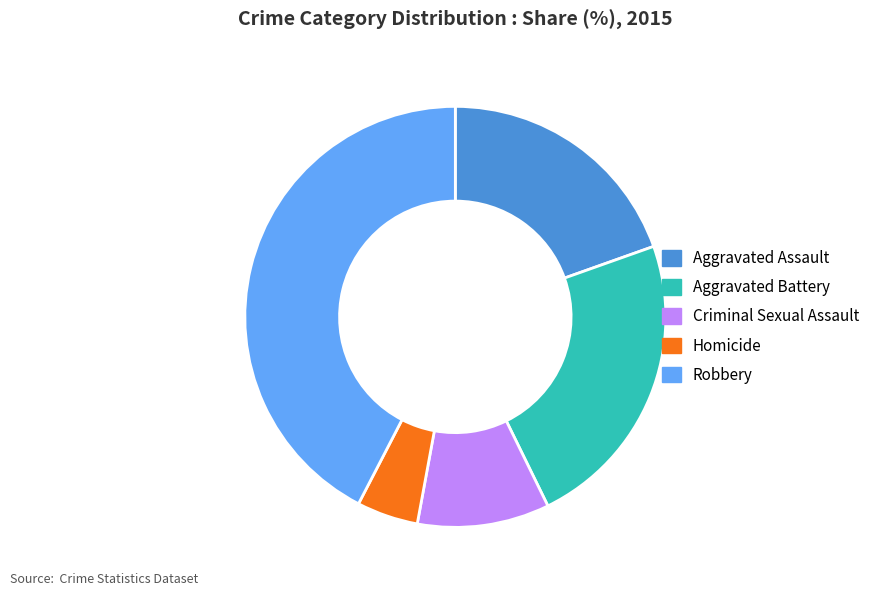

Does Homicide represent more than half of the total?

No